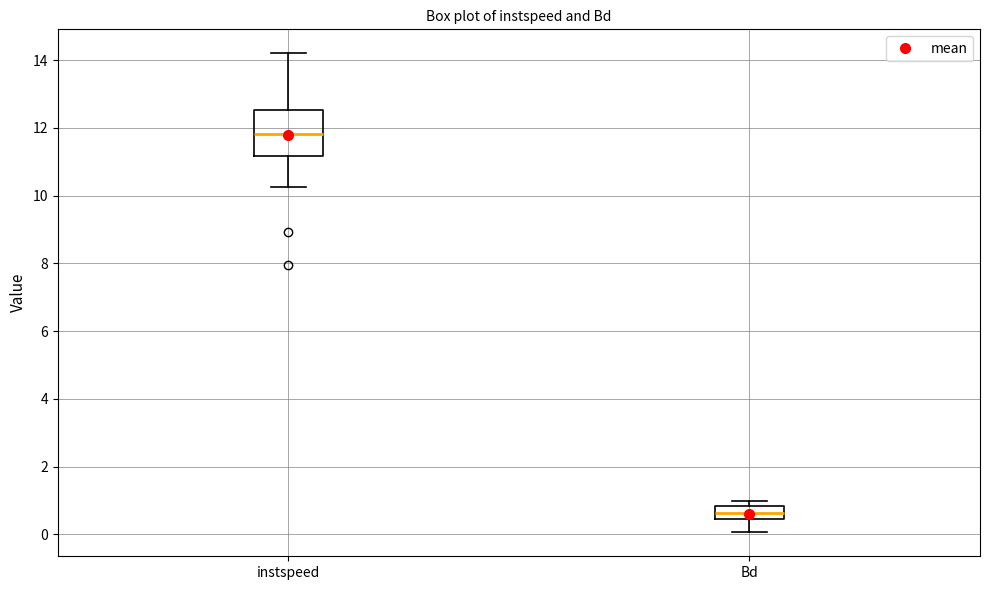

Reading left to right, transcribe this box plot: for each box, give where its median line is, the range the box spans, and where its two whiskers end, as read against the y-axis. The values are not printed on the chart, so give them approximately, as read against the axis.

instspeed: median 11.8, box 11.2 to 12.6, whiskers 10.2 to 14.2
Bd: median 0.6, box 0.4 to 0.8, whiskers 0.0 to 1.0